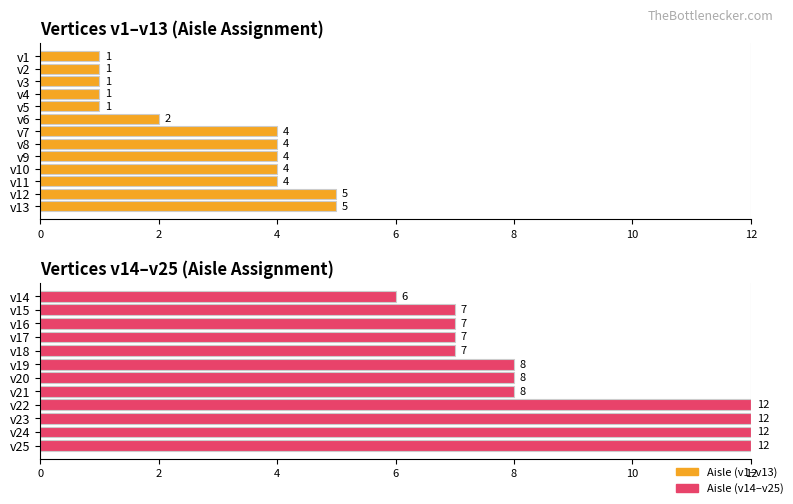

The value at v23 is 12. True or false?

True